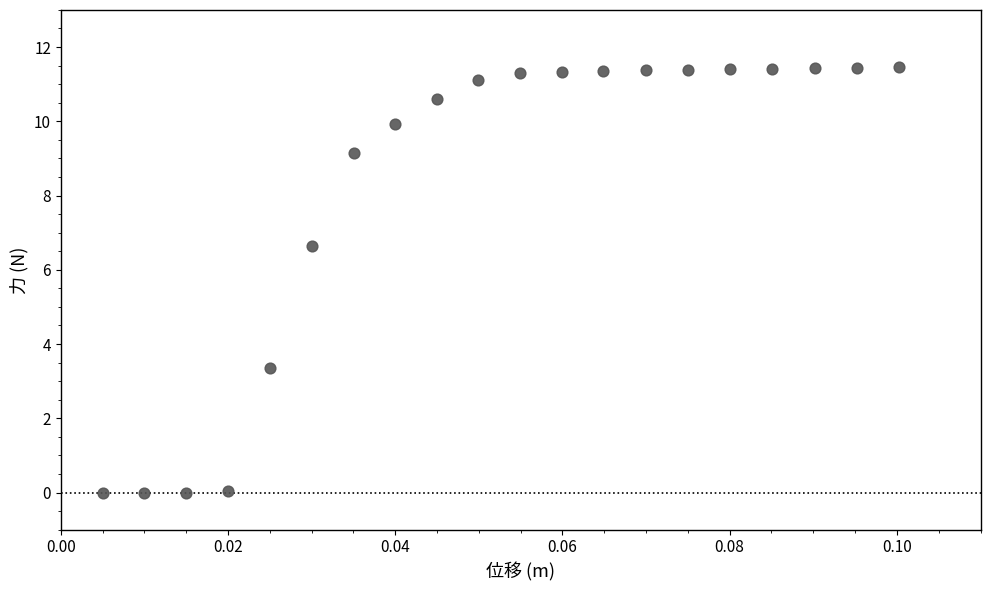

What is the range of Y values (max minus min)?

11.4